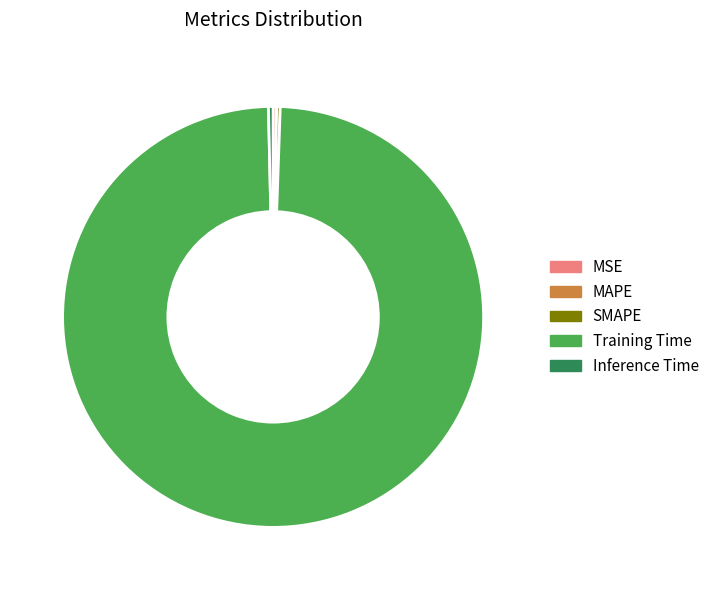

Which slice is the largest?

Training Time